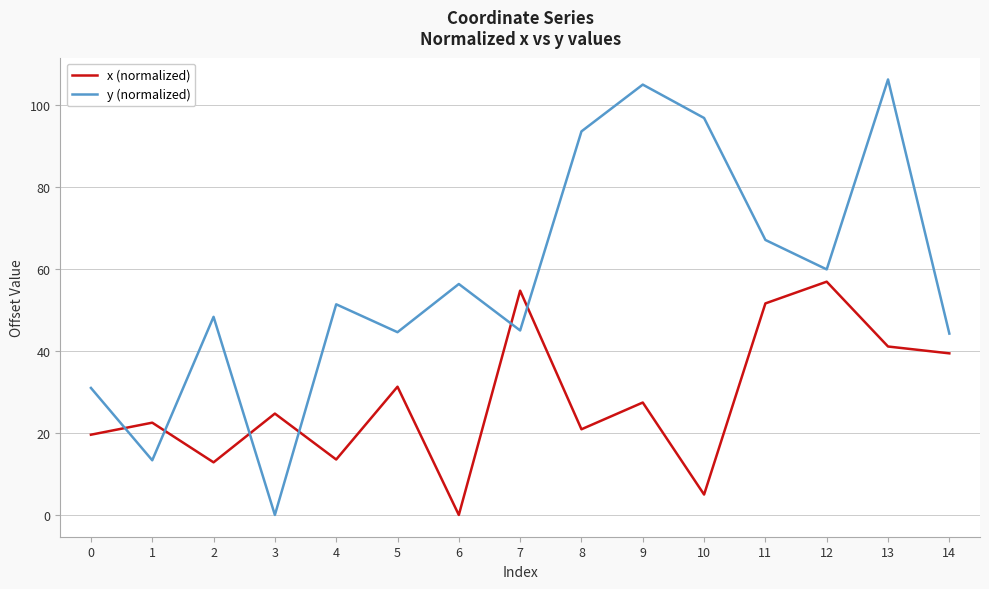

At which label does y (normalized) reach its minimum?

3